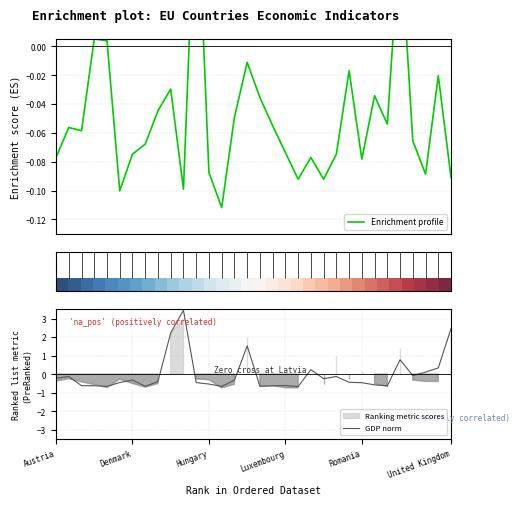

True or false: GDP norm has a value of -0.5 at Hungary.

True